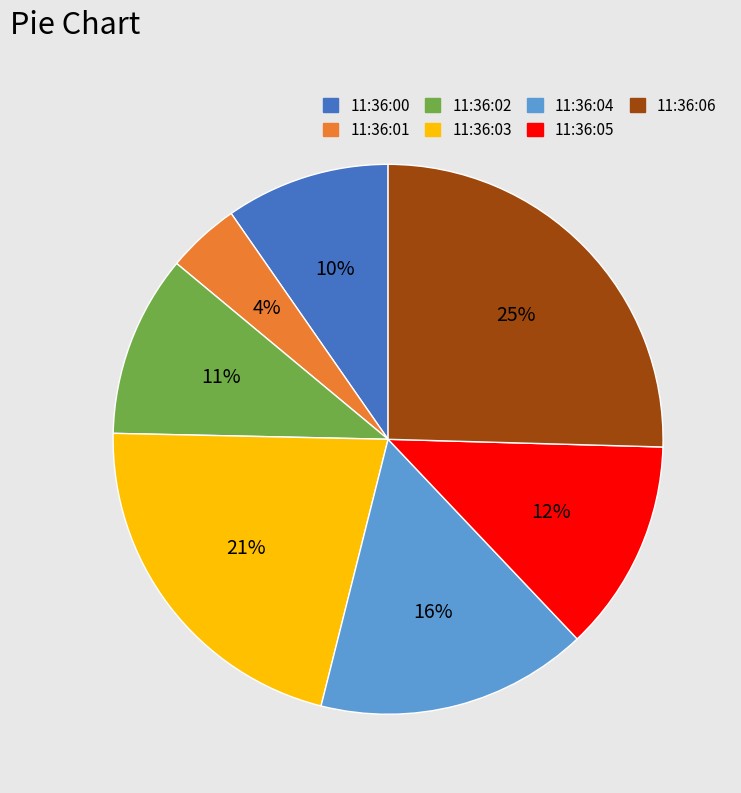

Do 11:36:00 and 11:36:04 together represent more than half of the pie?

No